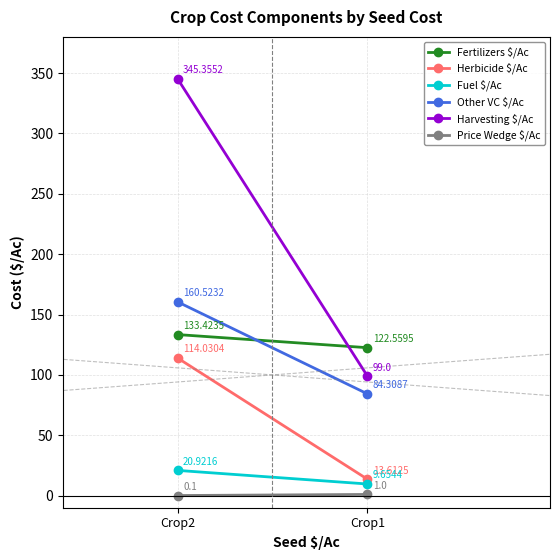

What are all the series names shown in the legend?

Fertilizers $/Ac, Herbicide $/Ac, Fuel $/Ac, Other VC $/Ac, Harvesting $/Ac, Price Wedge $/Ac